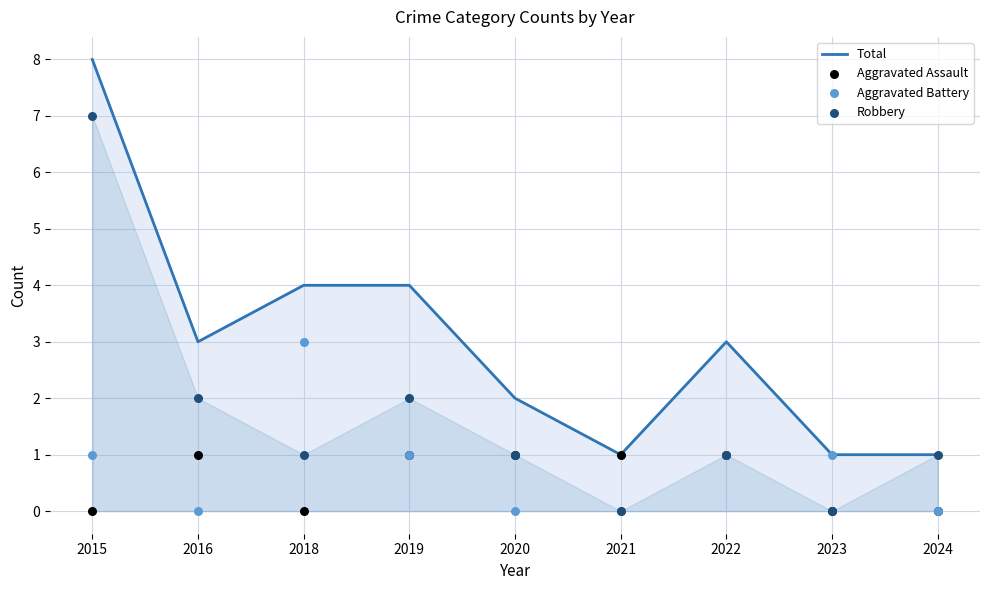

At which category is the sum across all series the highest?

2015